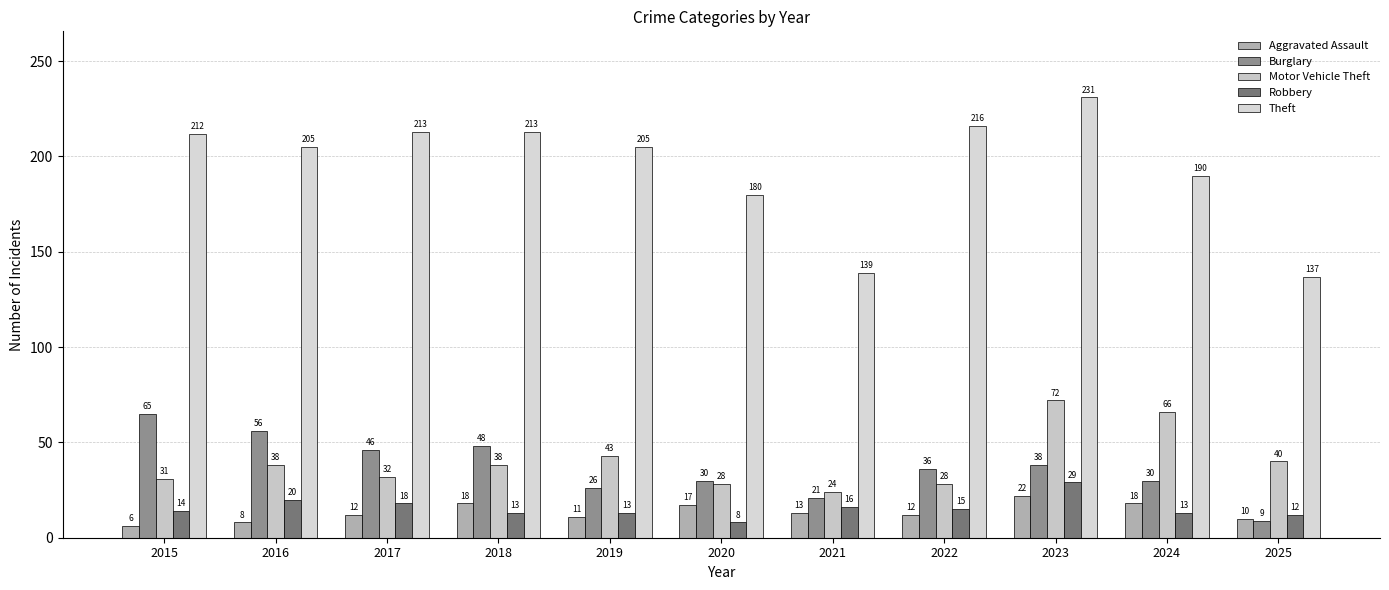

List the series in order of their peak value, lowest first.

Aggravated Assault, Robbery, Burglary, Motor Vehicle Theft, Theft